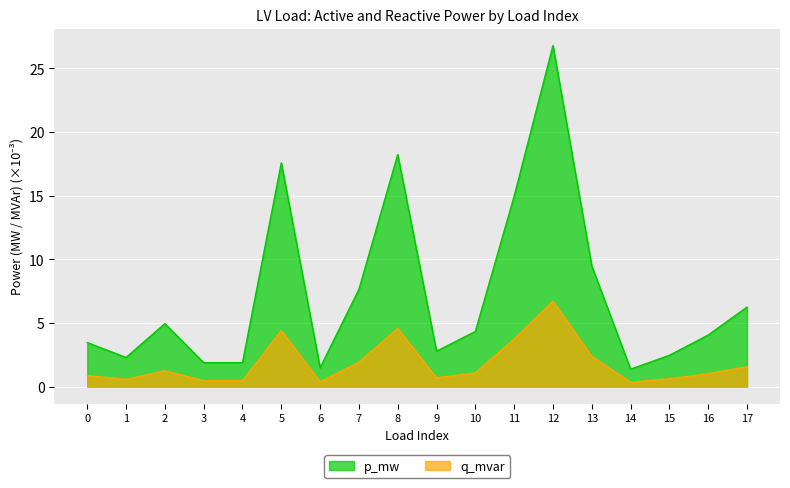

What is the difference between the p_mw values at 1 and 15?

0.2